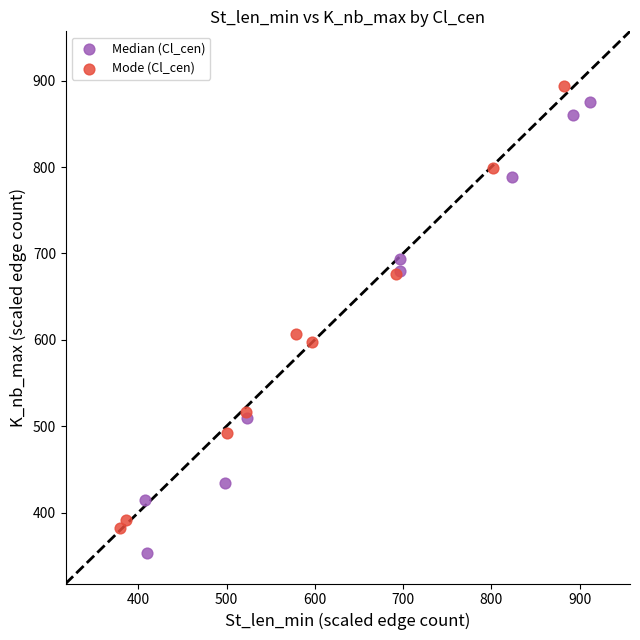

Which series reaches the minimum Y coordinate?

Median (Cl_cen)